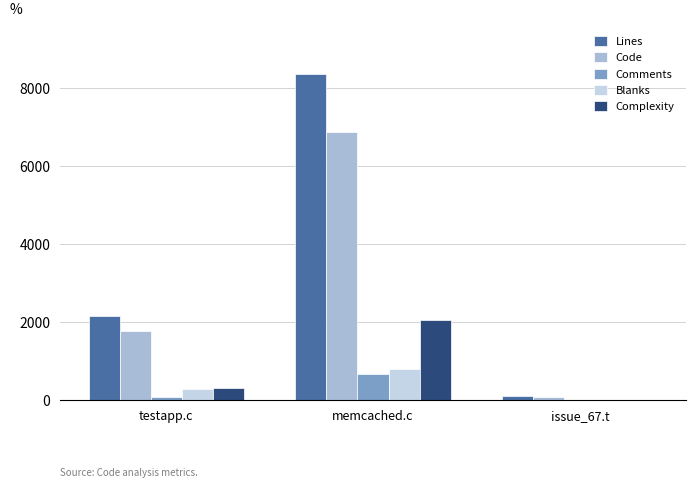

What is the sum of the Blanks values at testapp.c and memcached.c?

1109